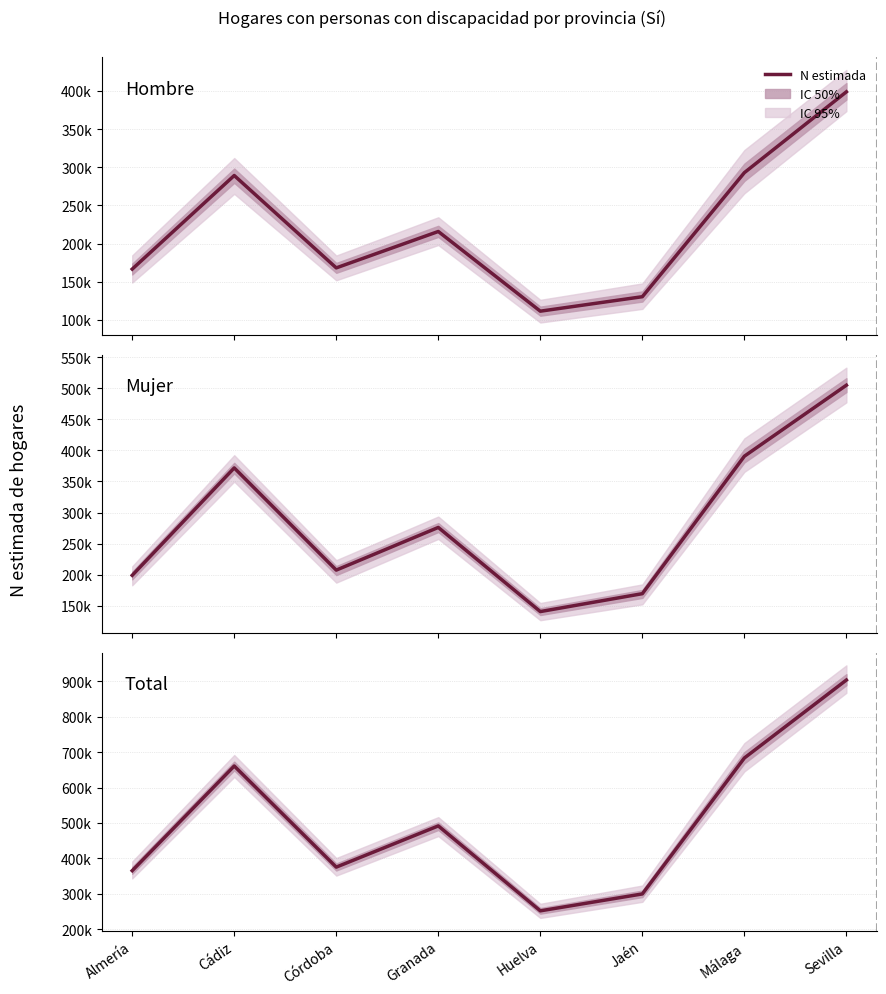

Reading right to left, extract all data points from this chart.

Hombre estimado: 398776	292860	130287	111331	215750	168067	289108	166455
Mujer estimado: 505072	390700	169278	140436	275965	207240	371835	198810
Total estimado: 903848	683560	299565	251767	491715	375307	660943	365265